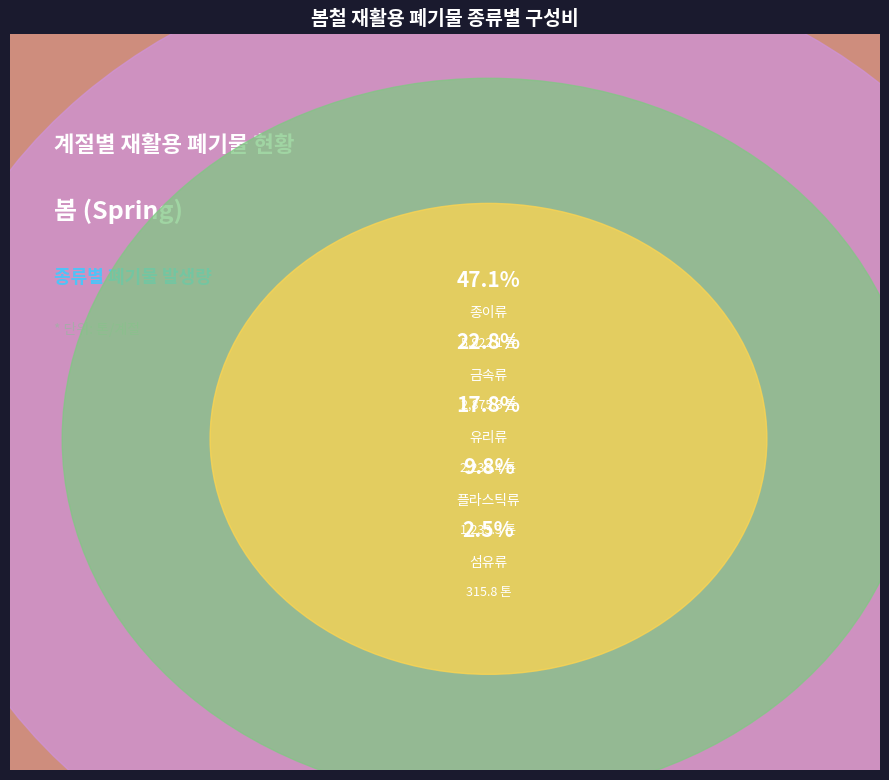

How many segments does this pie chart have?

5